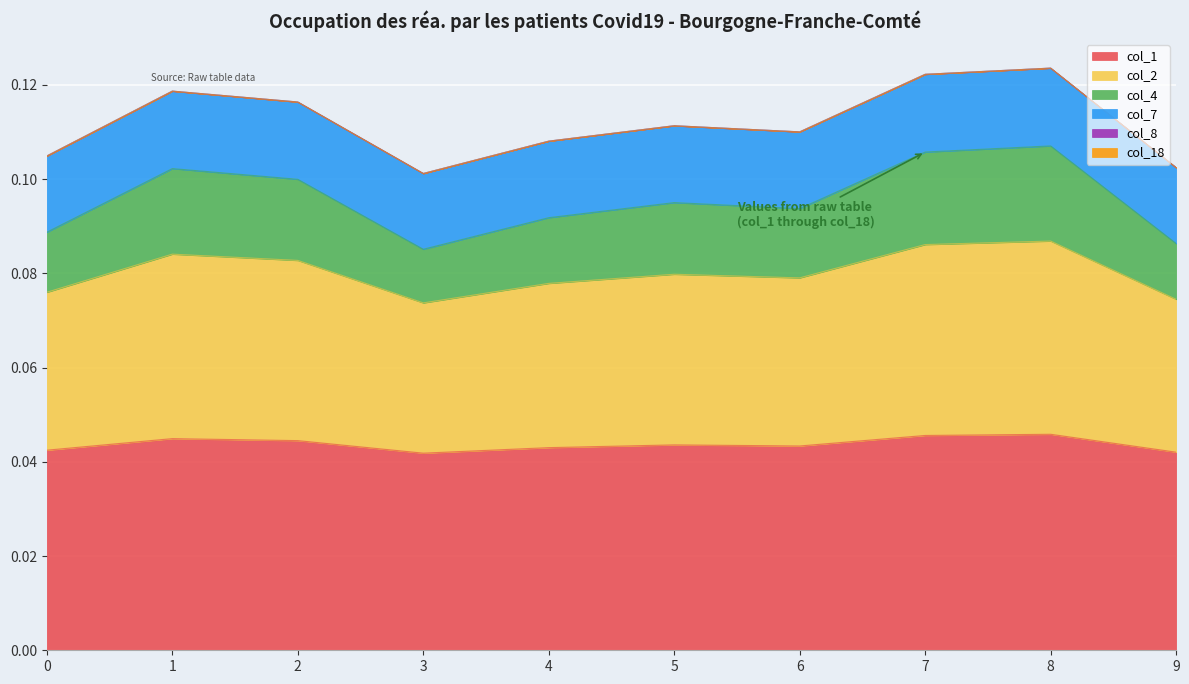

The col_7 series shows 0.1 at 9. True or false?

True